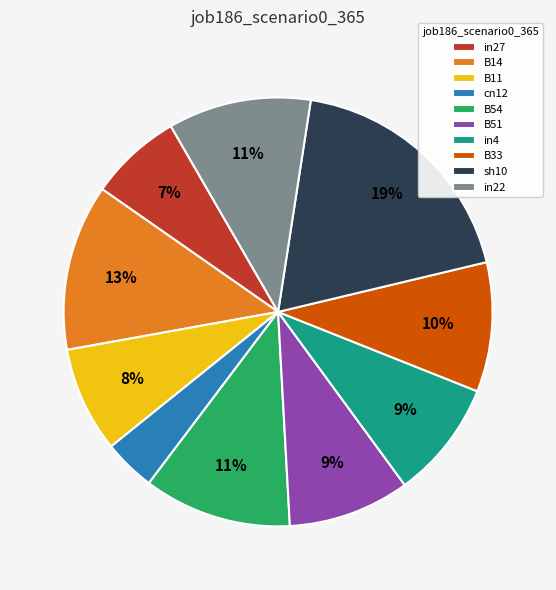

Is the sum of in27 and in22 greater than half?

No